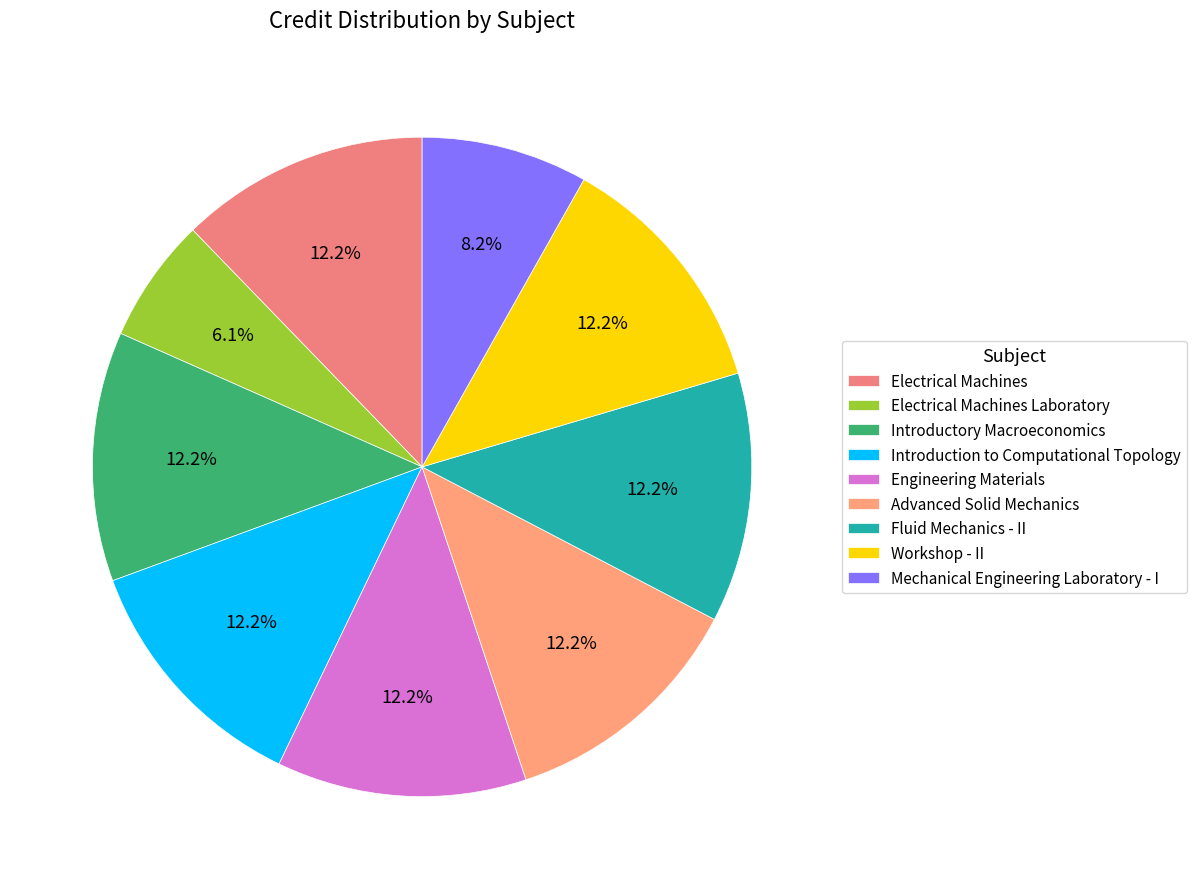

Does any single category account for the majority?

No